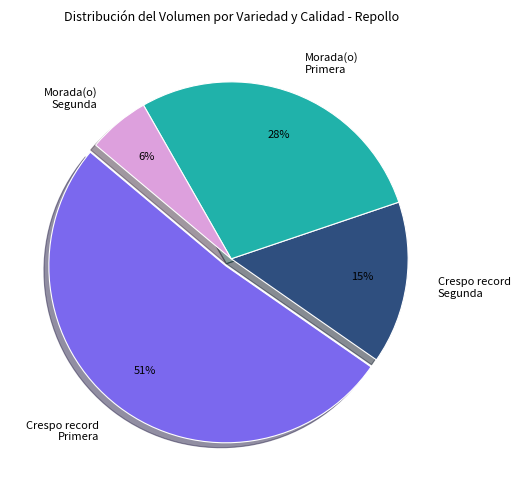

To the nearest percent, what portion does Morada(o) Primera represent?

28%